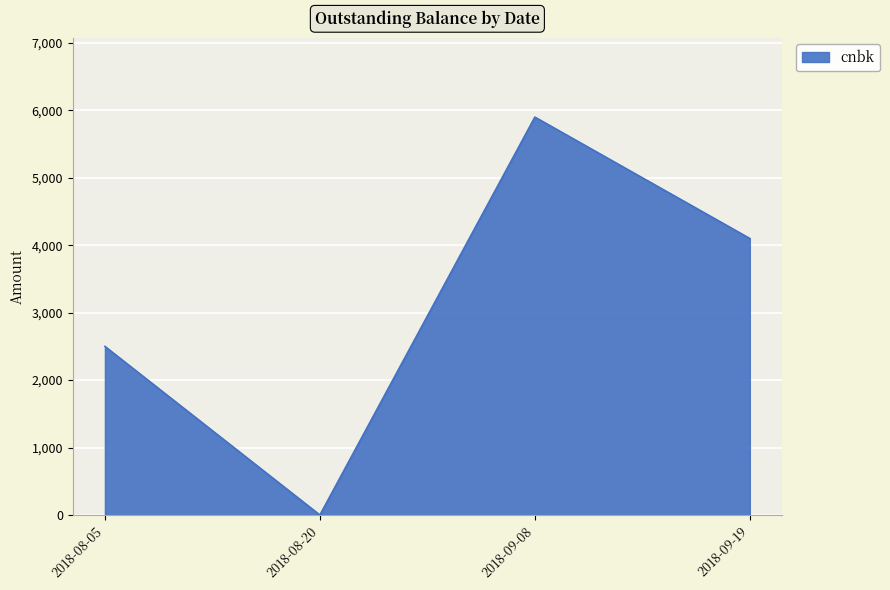

Which has a higher value, 2018-08-20 or 2018-08-05?

2018-08-05